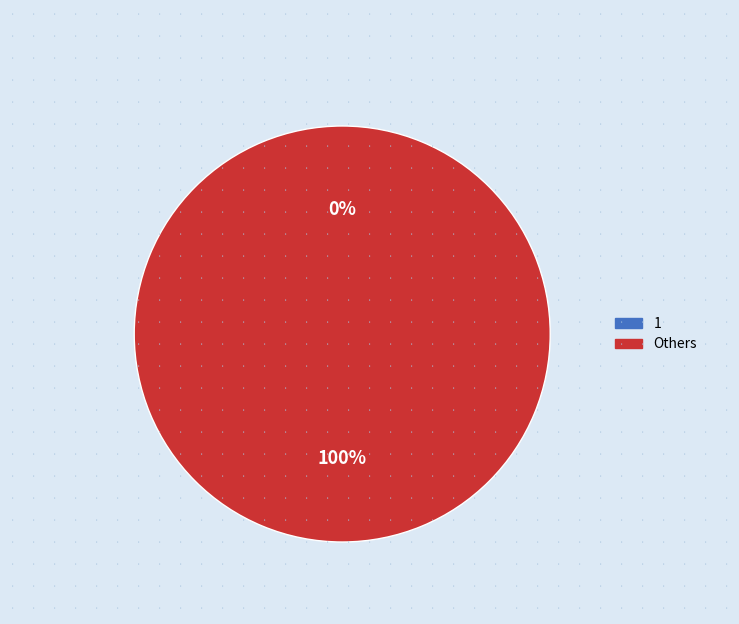

To the nearest percent, what is the average slice percentage?

50%